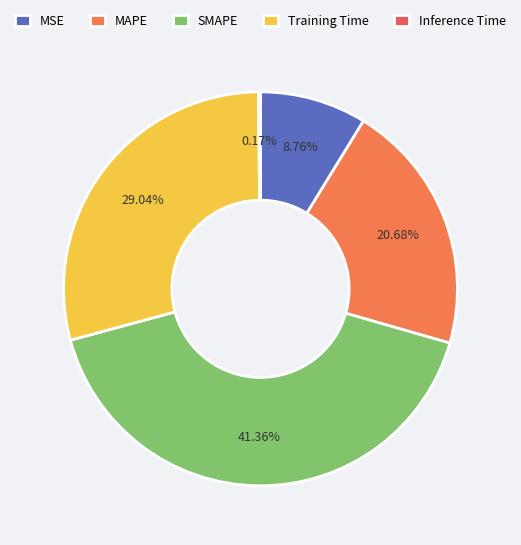

Is MAPE the majority of the pie?

No